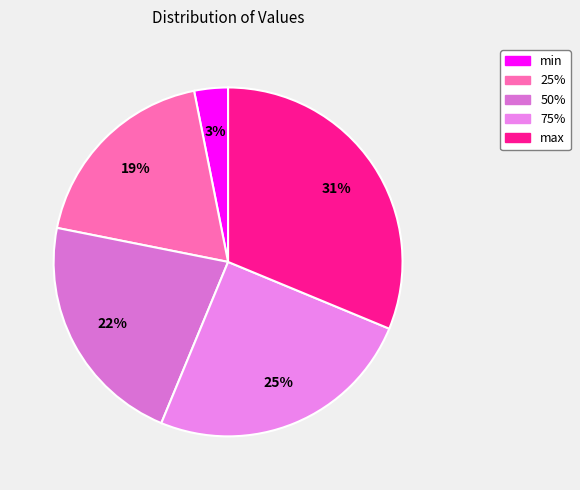

Does any single category account for the majority?

No